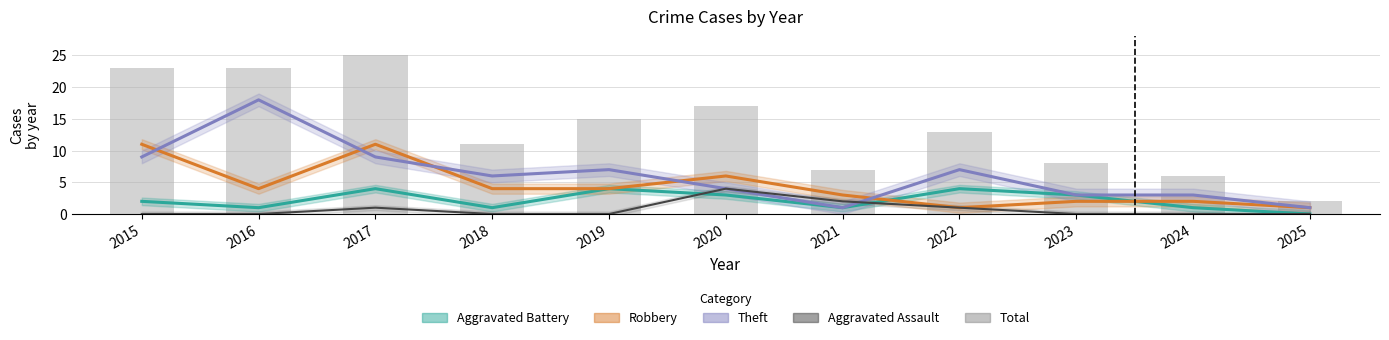

Rank the categories by Aggravated Battery value from lowest to highest.

2025, 2016, 2018, 2021, 2024, 2015, 2020, 2023, 2017, 2019, 2022